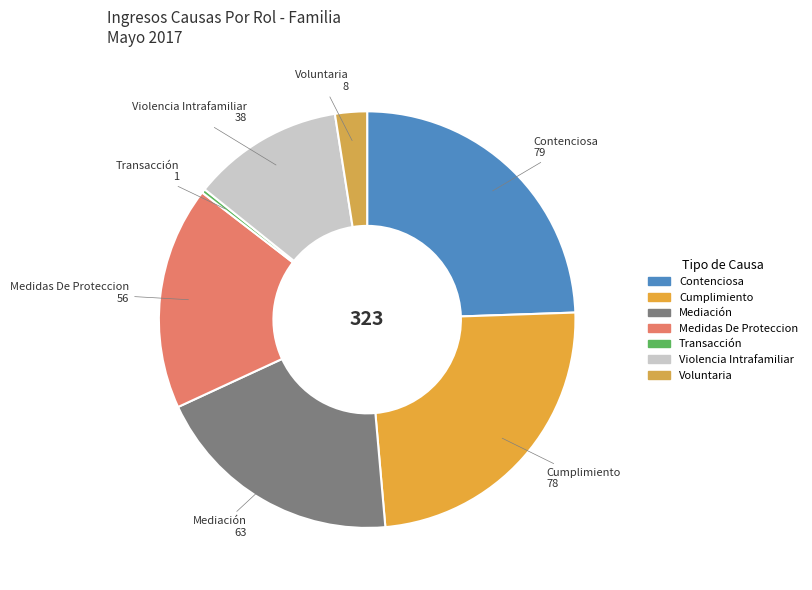

The Medidas De Proteccion slice represents 17% of the pie. True or false?

True